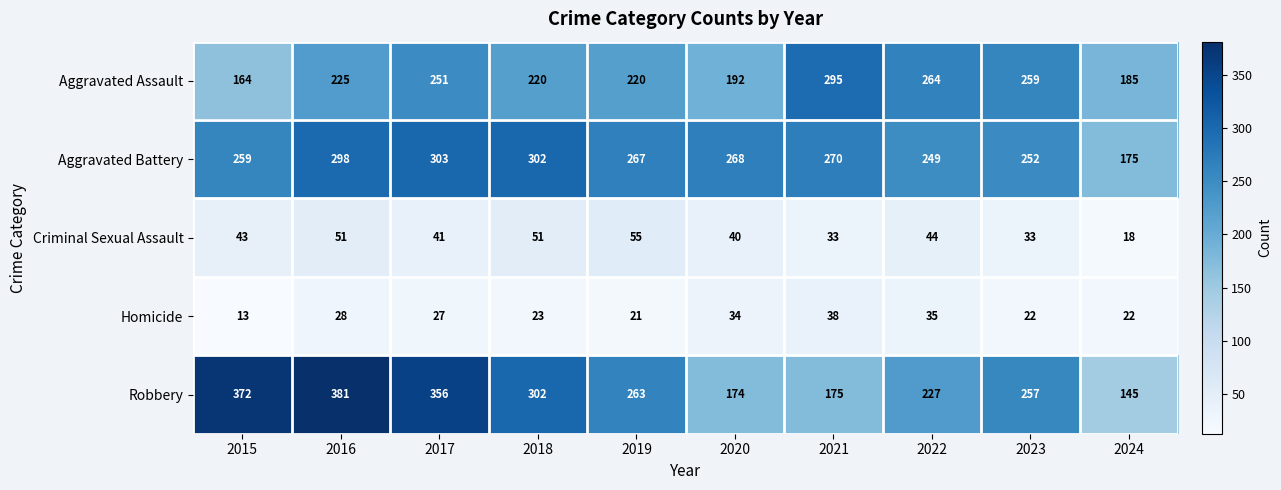

The Criminal Sexual Assault series shows 33 at 2021. True or false?

True